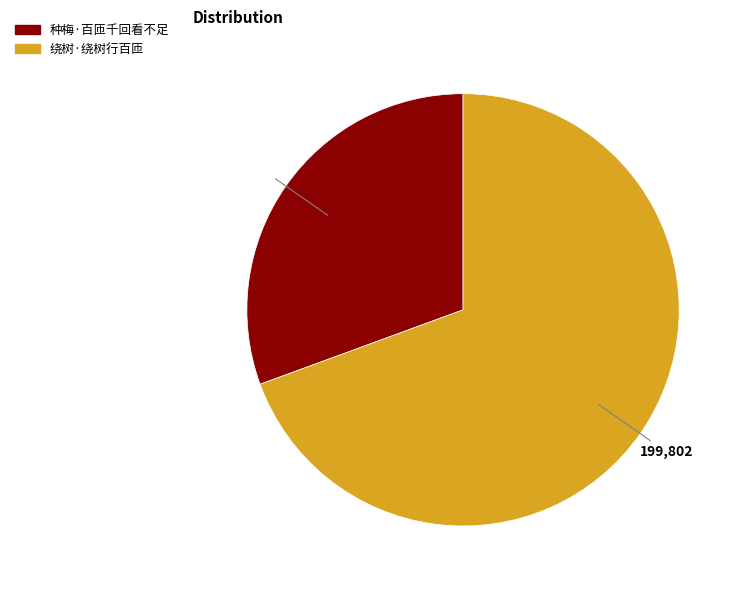

Approximately how many times larger is the value at 绕树·绕树行百匝 compared to 种梅·百匝千回看不足?

2.3